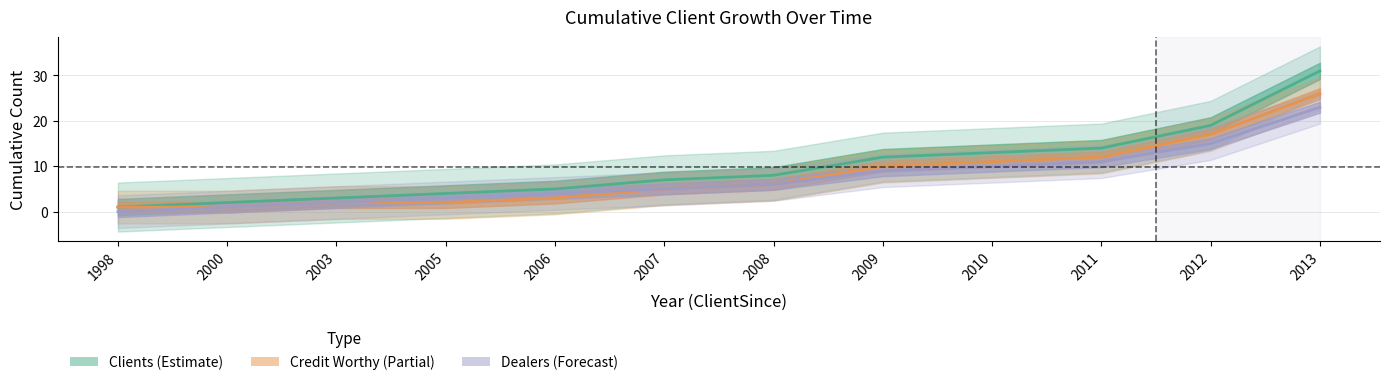

Count the number of data series in this chart.

3